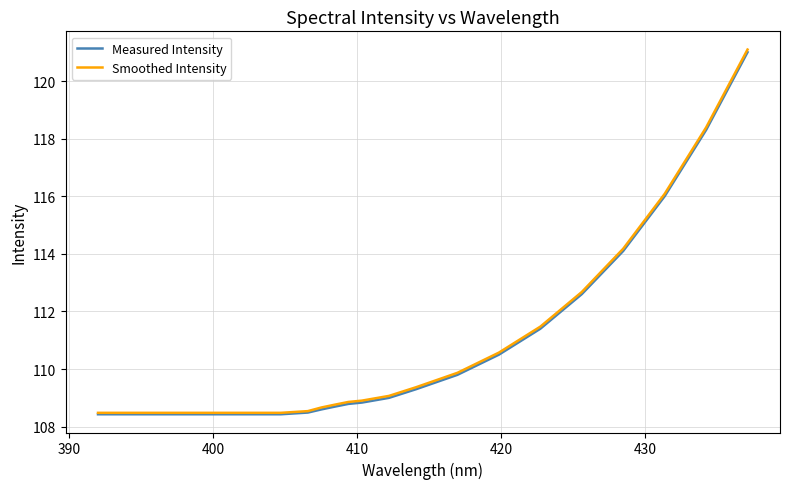

Which series has the largest range (max minus min)?

Smoothed Intensity